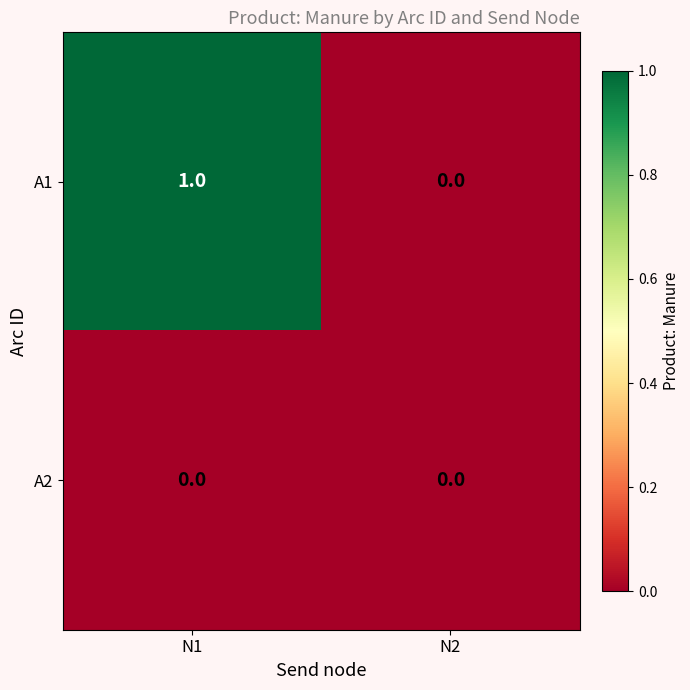

List the series in order of their peak value, highest first.

A1, A2